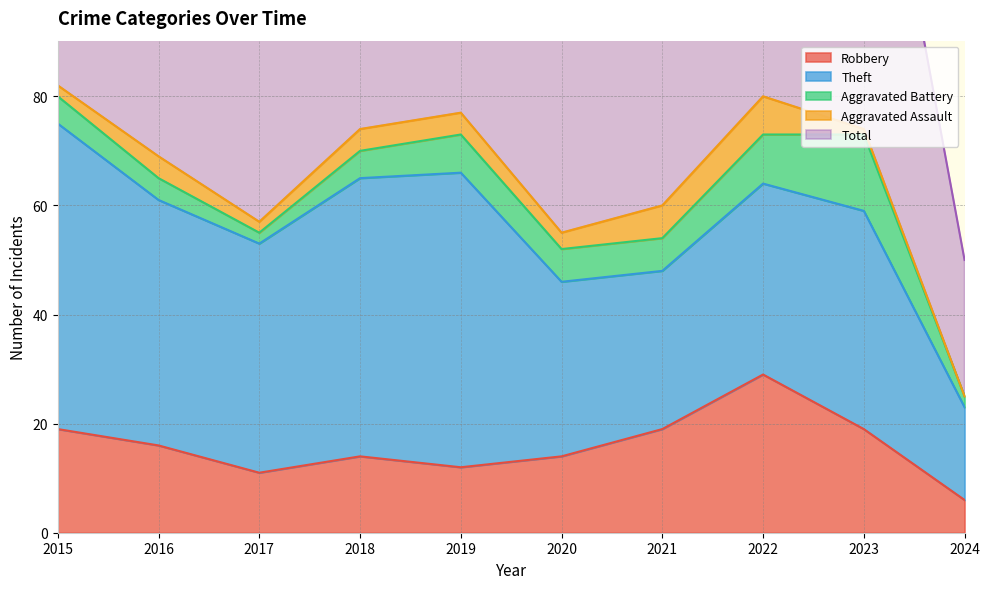

Reading left to right, transcribe all the data shown in this chart.

Robbery: 2015=19	2016=16	2017=11	2018=14	2019=12	2020=14	2021=19	2022=29	2023=19	2024=6
Theft: 2015=56	2016=45	2017=42	2018=51	2019=54	2020=32	2021=29	2022=35	2023=40	2024=17
Aggravated Battery: 2015=5	2016=4	2017=2	2018=5	2019=7	2020=6	2021=6	2022=9	2023=14	2024=2
Aggravated Assault: 2015=2	2016=4	2017=2	2018=4	2019=4	2020=3	2021=6	2022=7	2023=1	2024=0
Total: 2015=82	2016=70	2017=59	2018=74	2019=77	2020=56	2021=60	2022=82	2023=76	2024=25